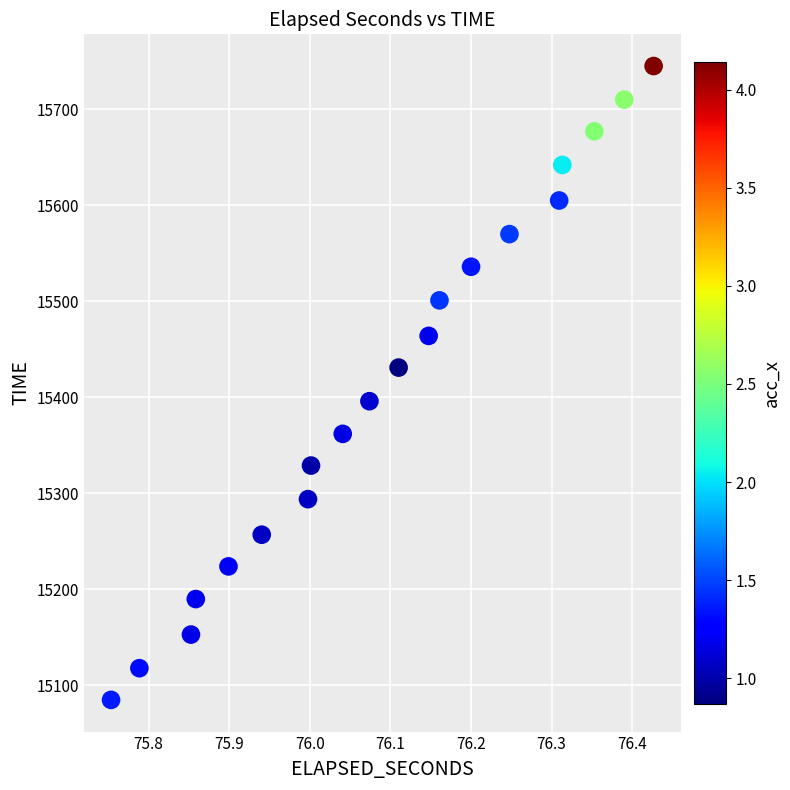

What is the range of Y values (max minus min)?

660